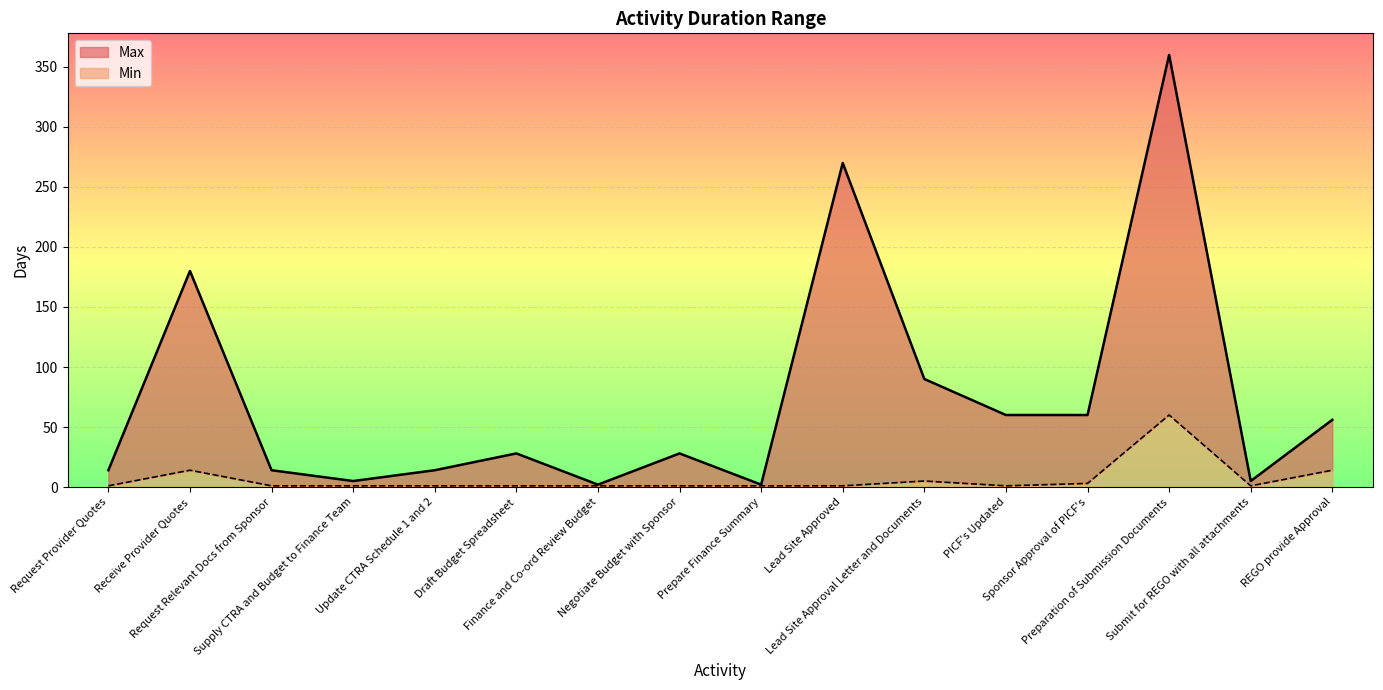

True or false: Max and Min intersect in this chart.

False